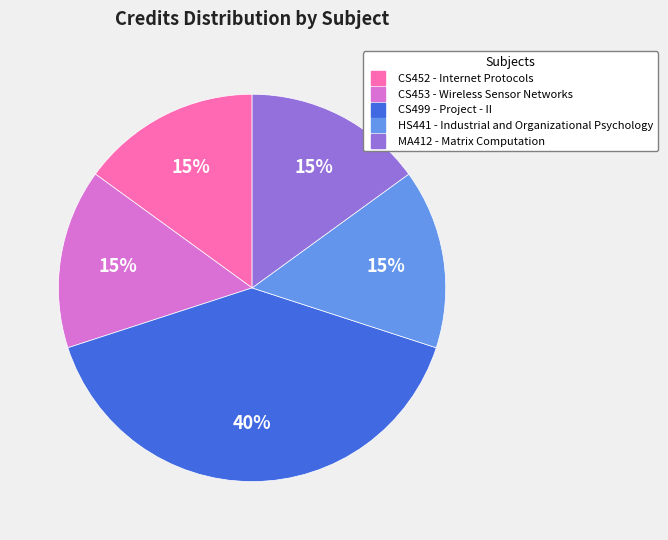

How many slices are in this pie chart?

5